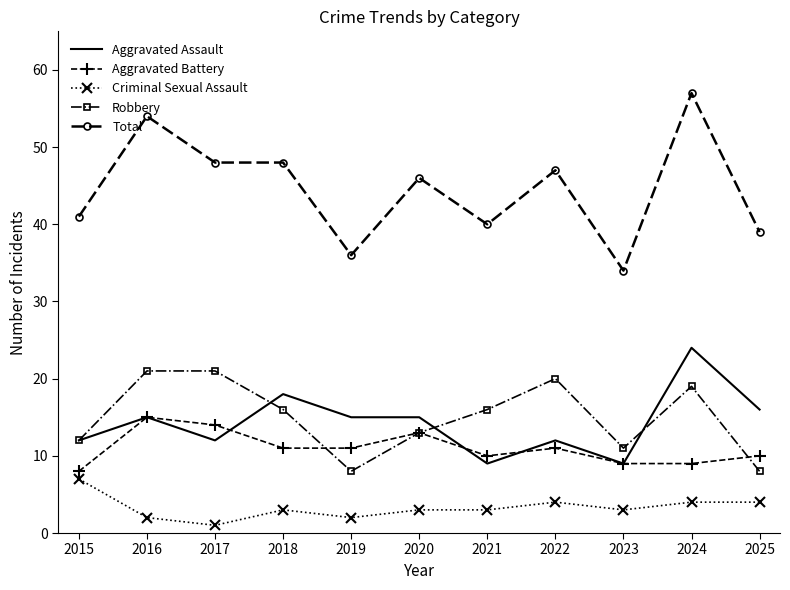

What is the sum of the Aggravated Assault values at 2017 and 2015?

24